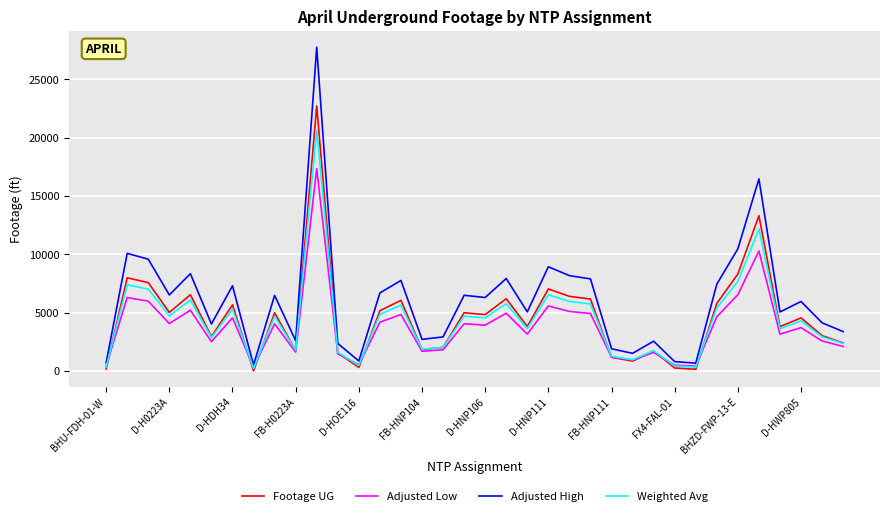

Which series has the largest range (max minus min)?

Adjusted High